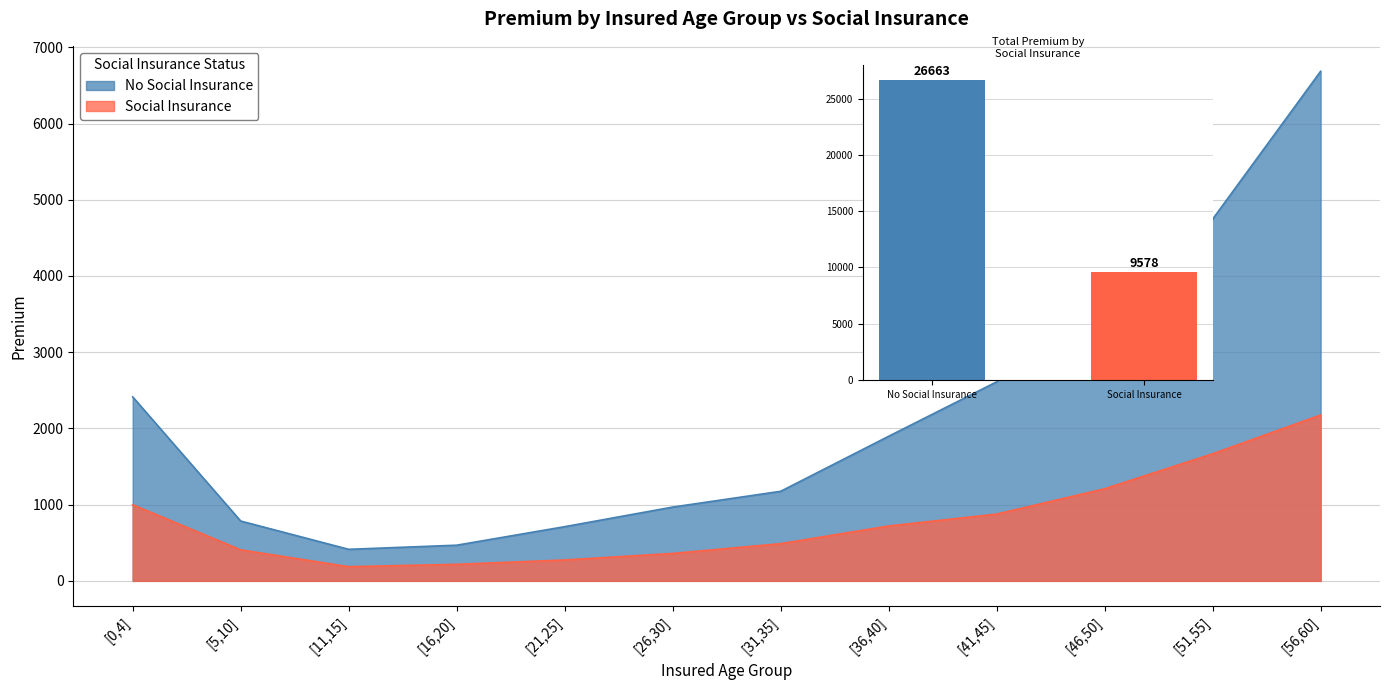

Rank the series by their maximum value, from lowest to highest.

Social Insurance, No Social Insurance